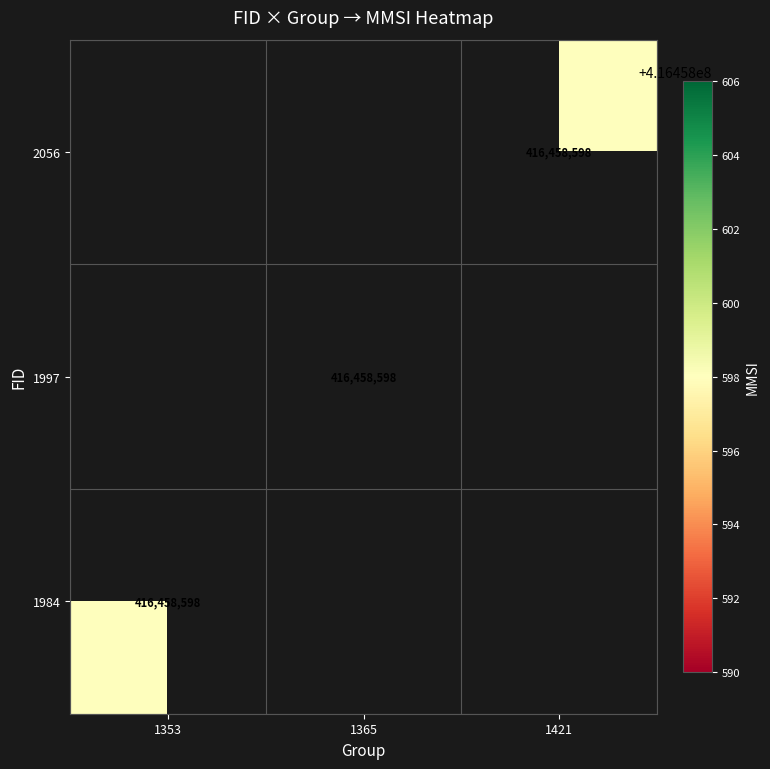

Rank the series by their average value, from highest to lowest.

2056, 1997, 1984